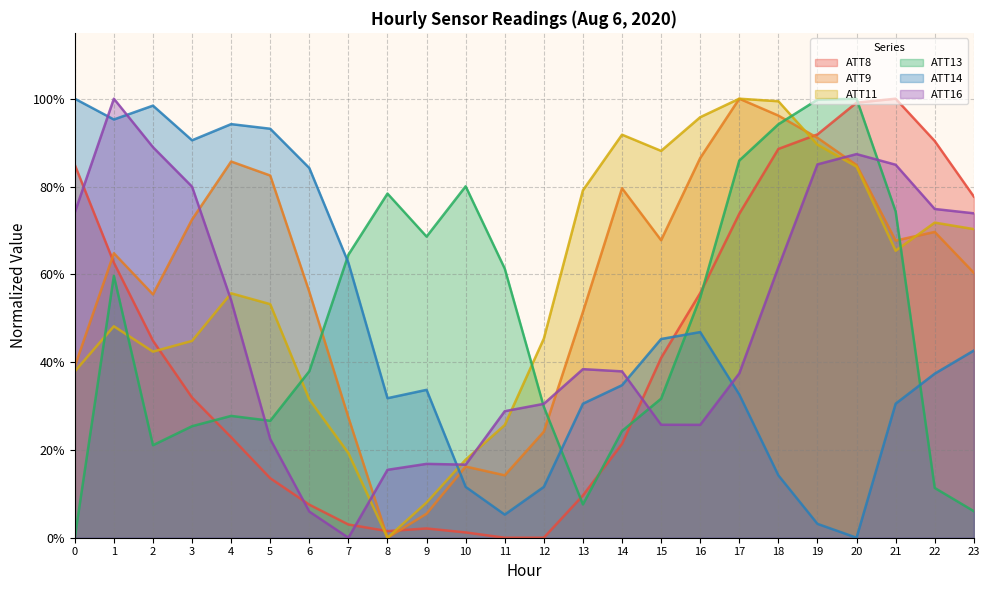

Which series has the widest spread of values?

ATT8